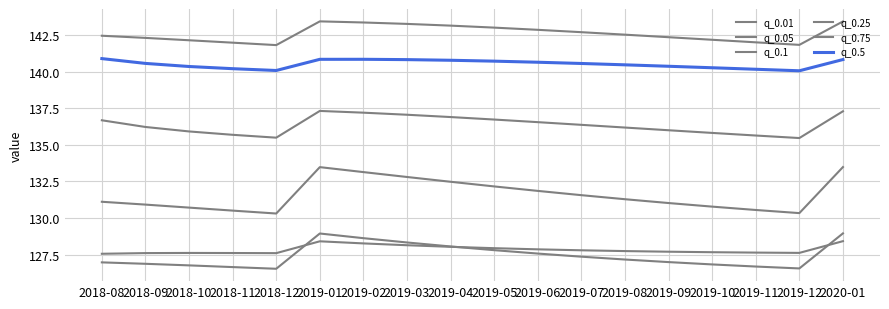

Does the chart have visible grid lines?

Yes